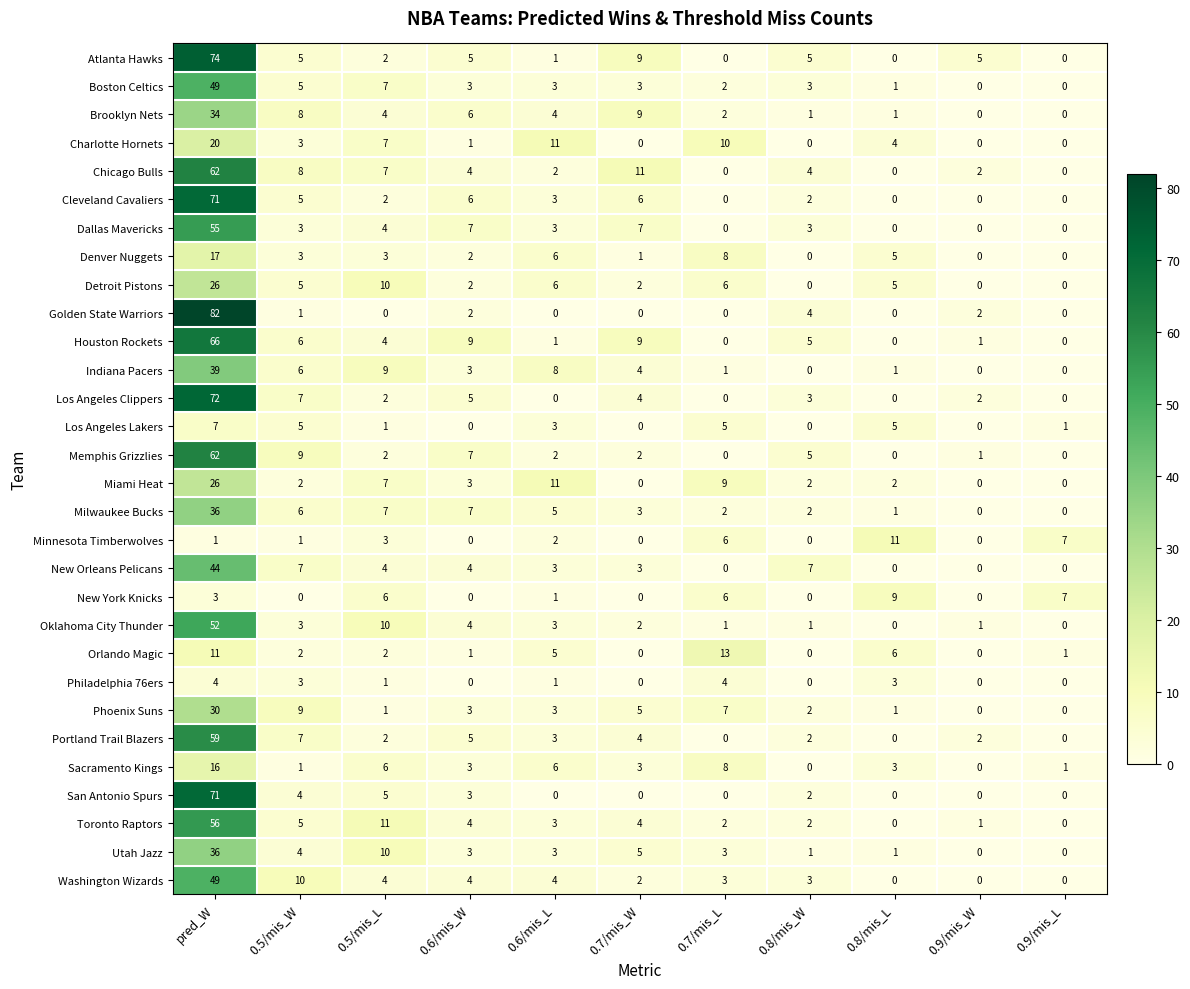

True or false: Portland Trail Blazers has a value of 2 at 0.8/mis_W.

True